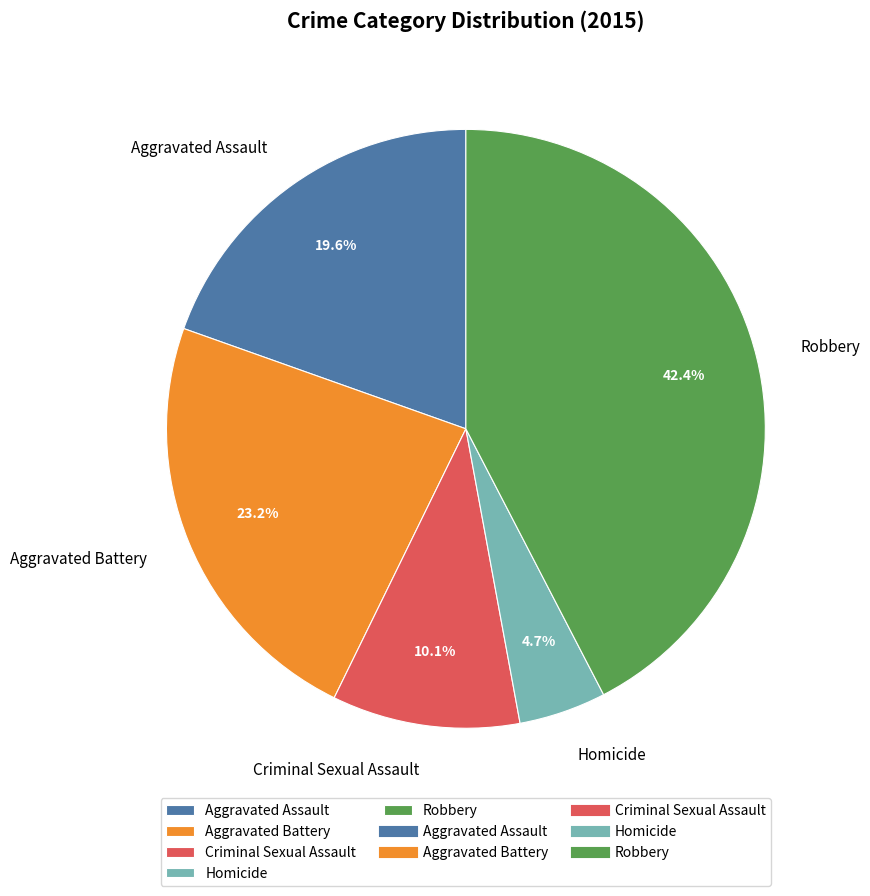

To the nearest percent, what percentage of the pie is Aggravated Battery?

23%